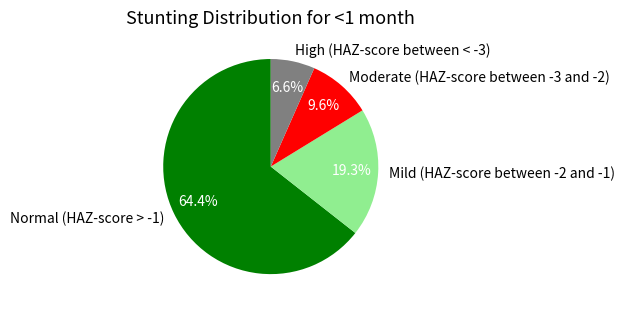

Which slice is the largest?

Normal (HAZ-score > -1)